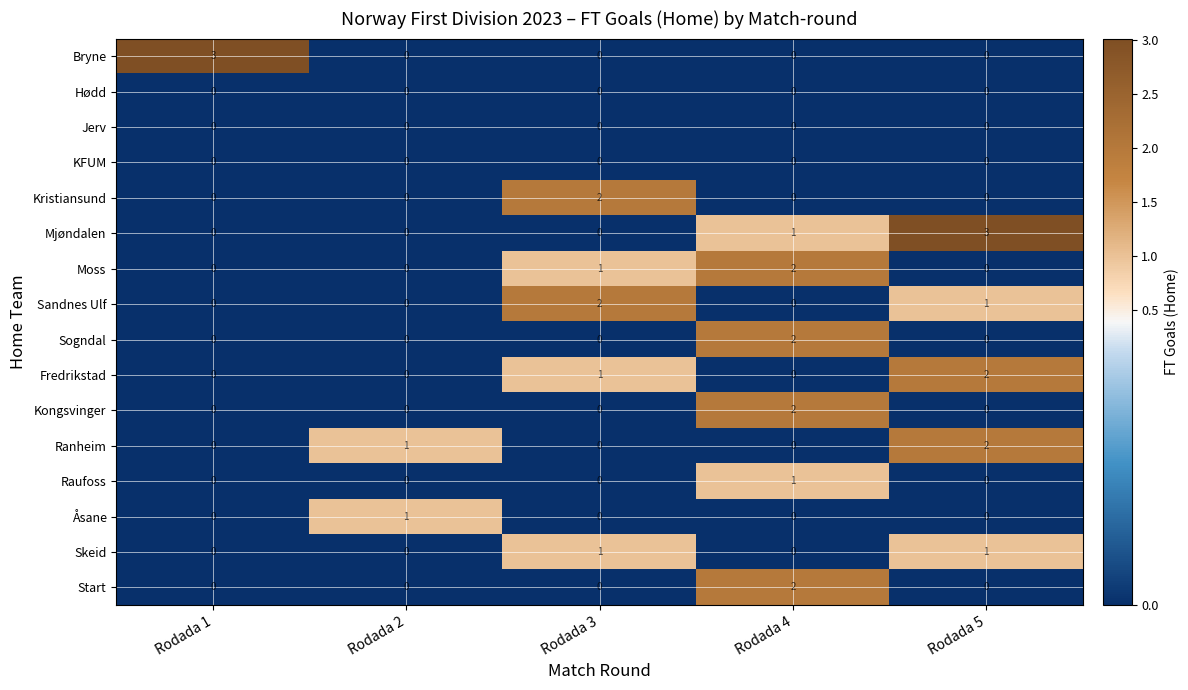

Is the value of Åsane at Rodada 5 greater than the value of Sandnes Ulf at Rodada 5?

No